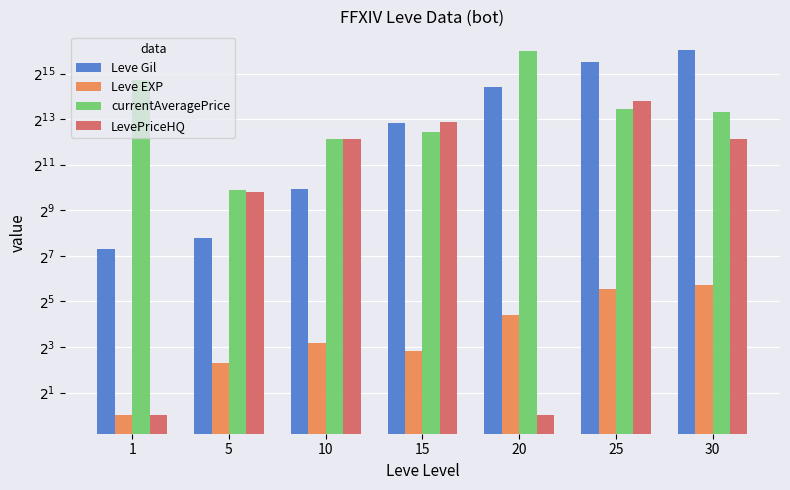

List the labels in order of LevePriceHQ value, smallest first.

1, 20, 5, 10, 30, 15, 25